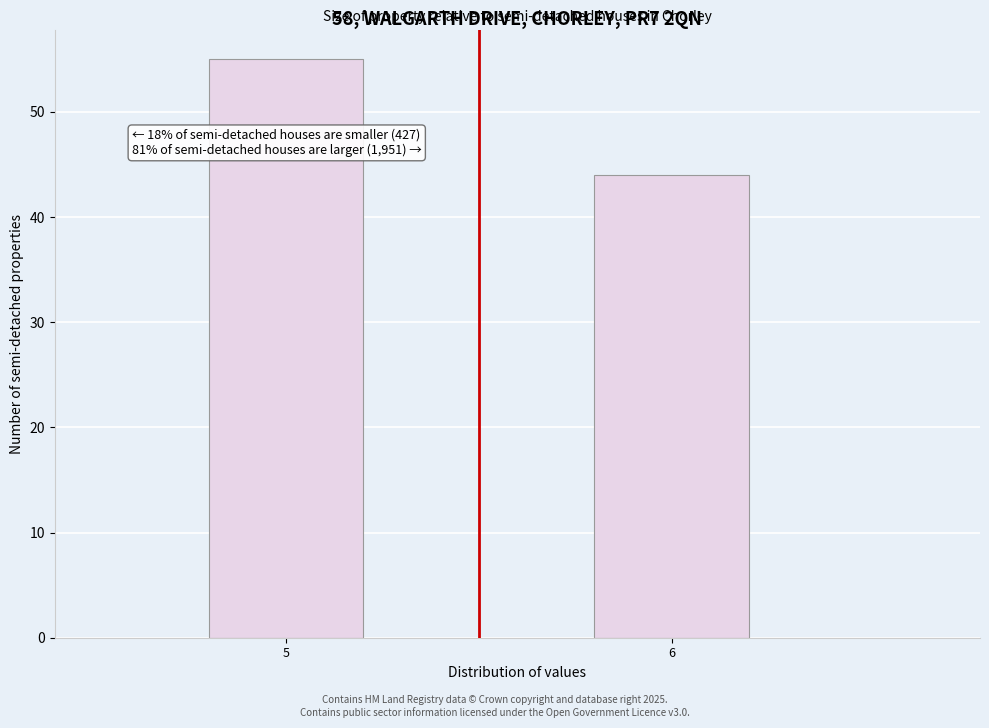

Reading left to right, what are all the values shown in this chart?

5=55	6=44